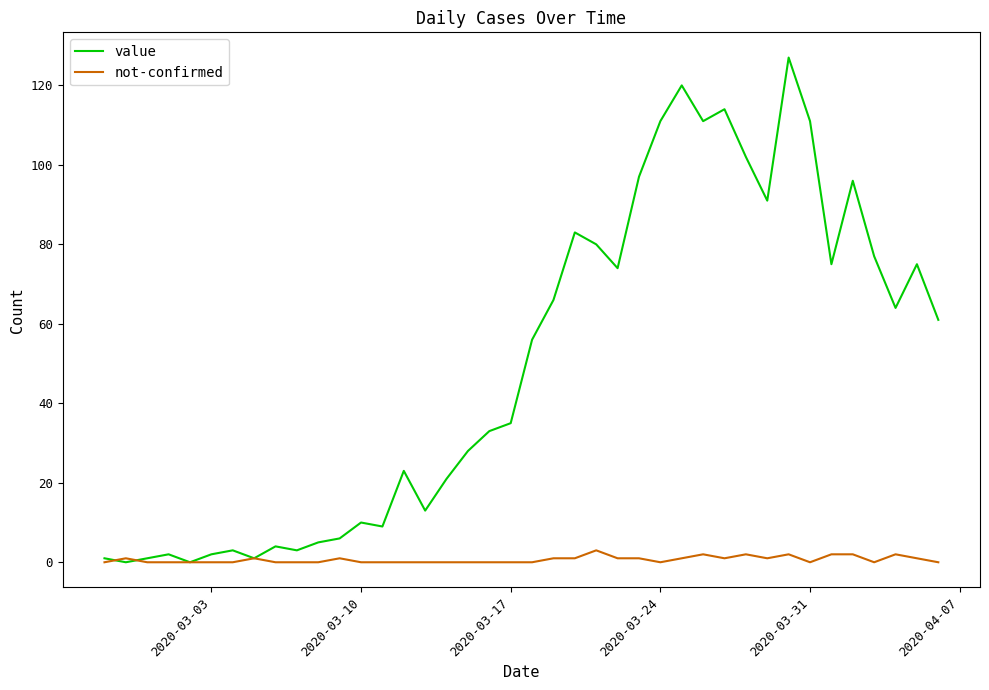

Which series ends up on top after the final intersection of not-confirmed and value?

value